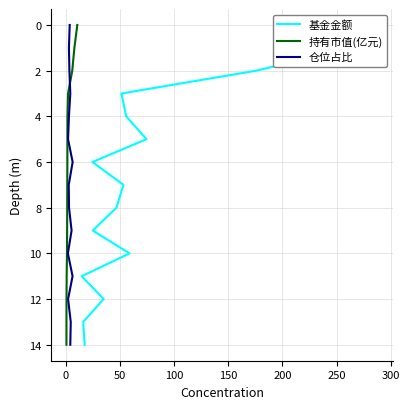

True or false: 仓位占比 and 基金金额 intersect in this chart.

False